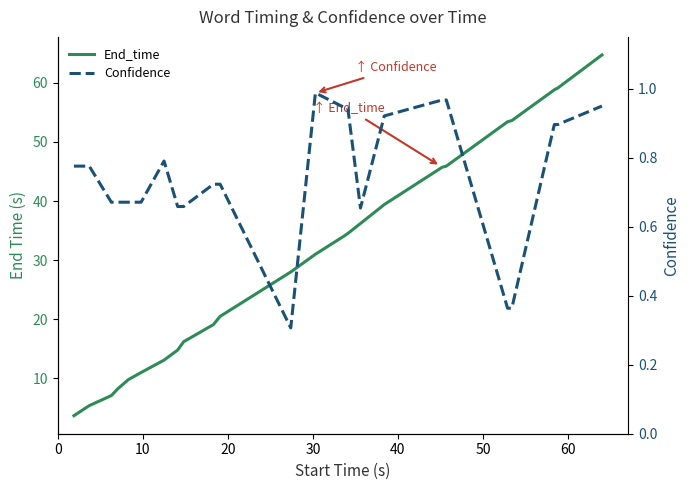

List the series in order of their overall mean, lowest first.

Confidence, End_time